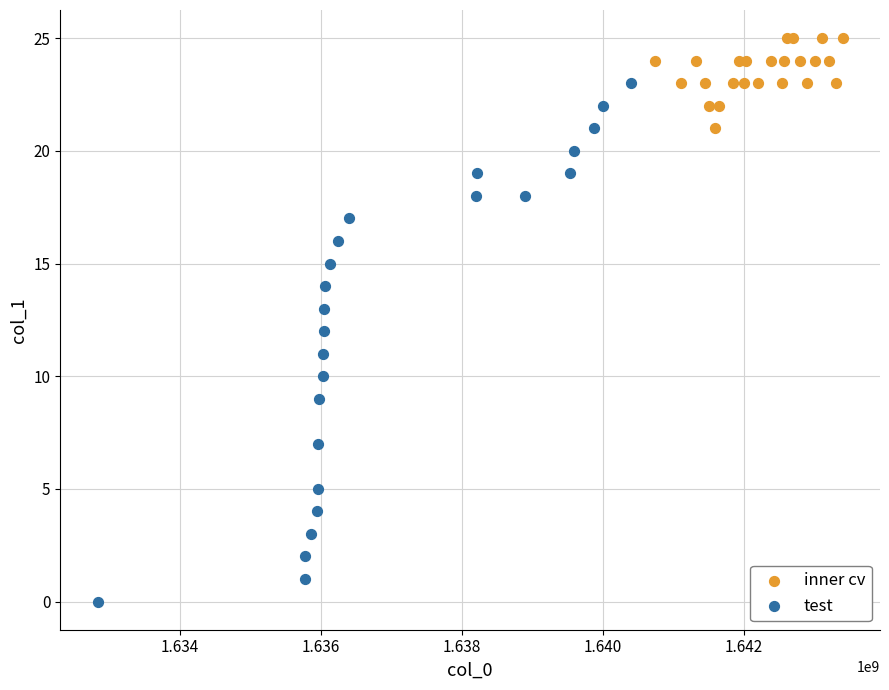

Which series contains the lowest Y value?

test